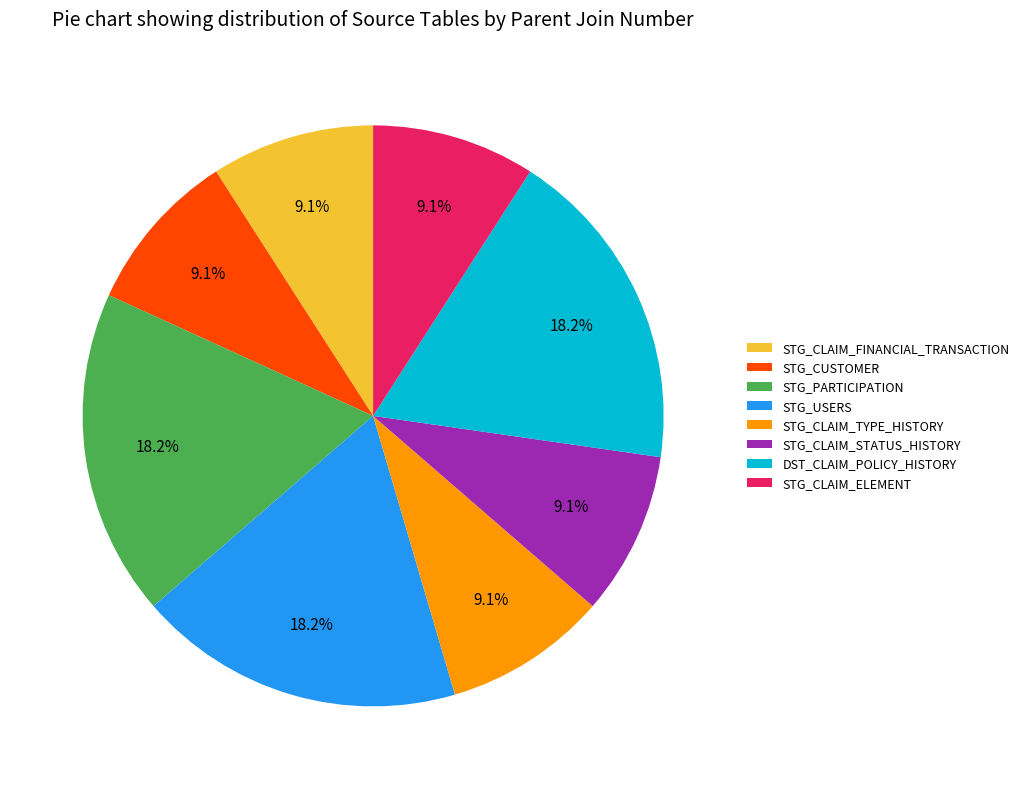

To the nearest percent, what portion does STG_PARTICIPATION represent?

18%